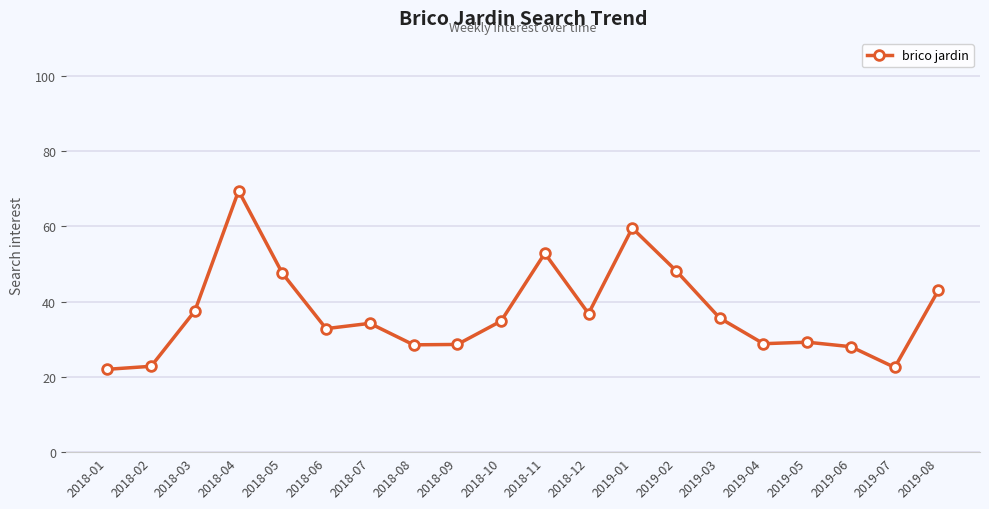

What is the label of the 8th point from the right?

2019-01